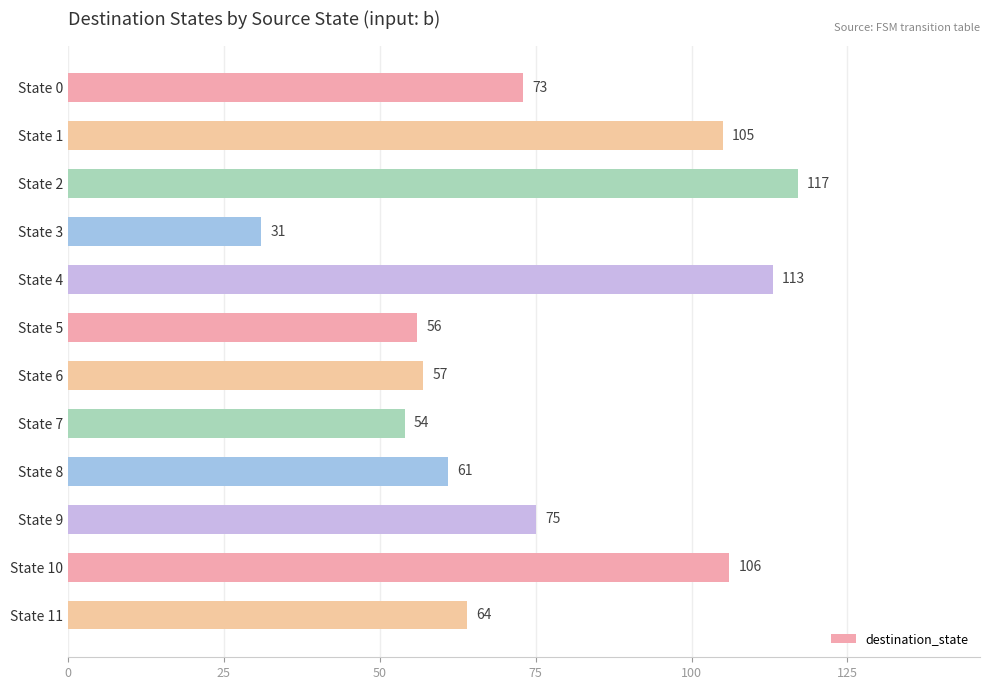

At which category does the chart reach its peak across all series?

State 2